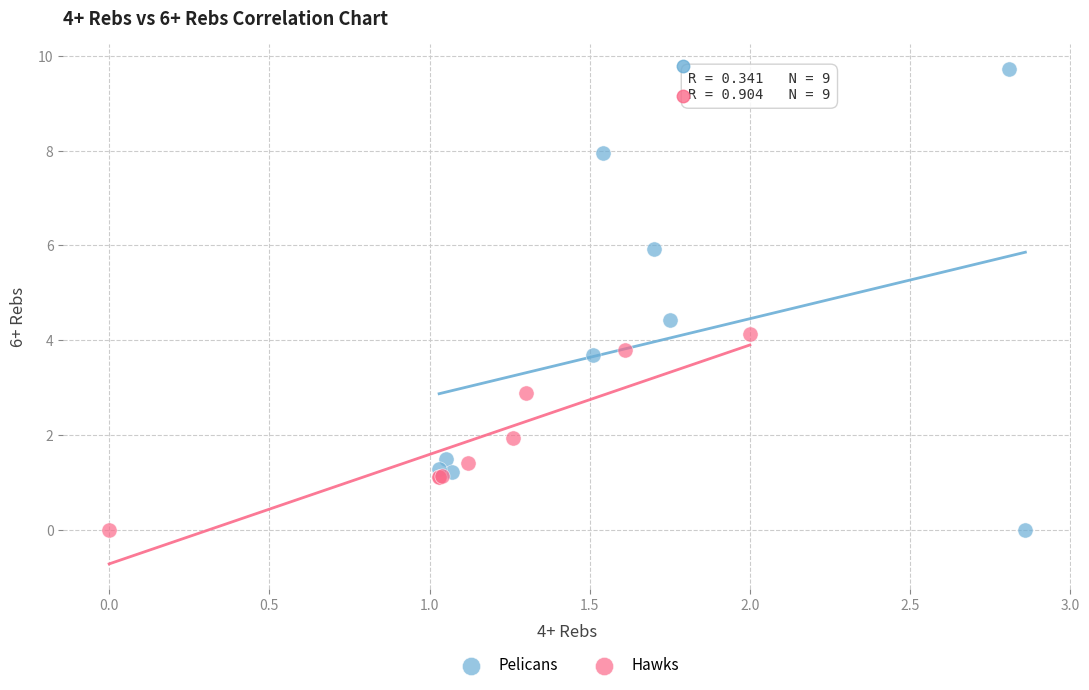

Which series reaches the maximum Y coordinate?

Pelicans